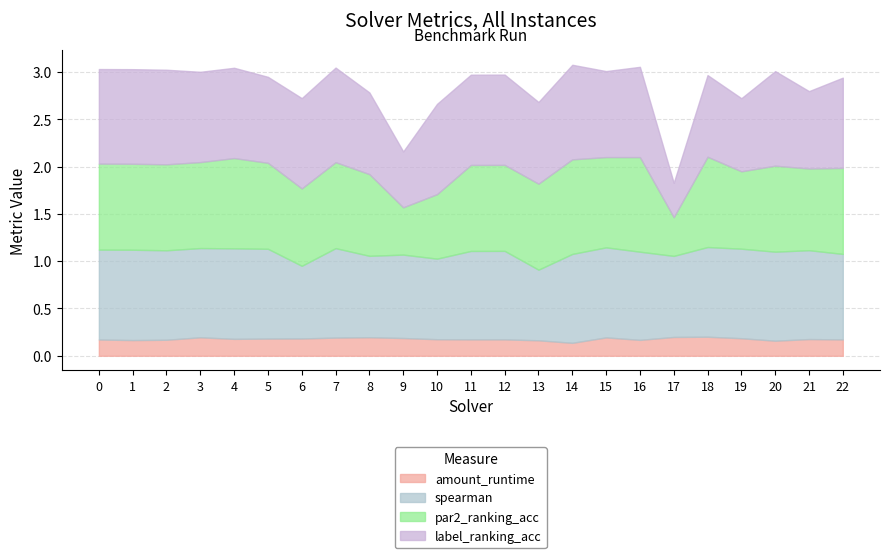

What is the value of the amount_runtime point at the 8th from the left?

0.2